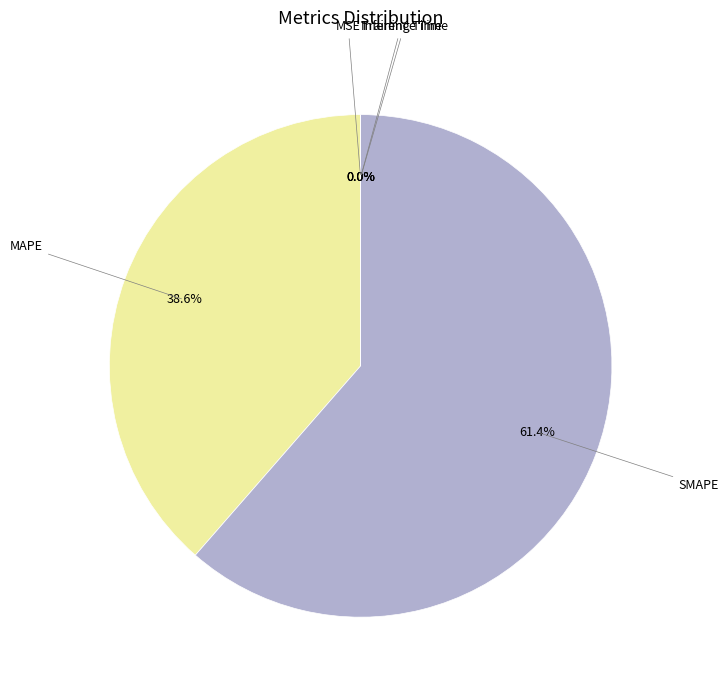

Is there any slice that represents more than half of the pie?

Yes